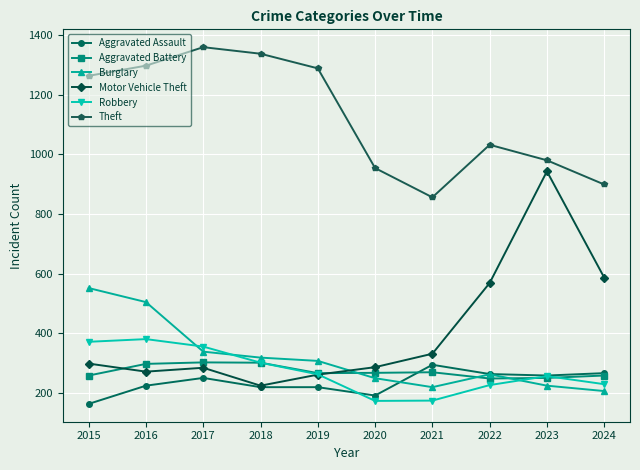

Which series changed the most between 2016 and 2018?

Burglary